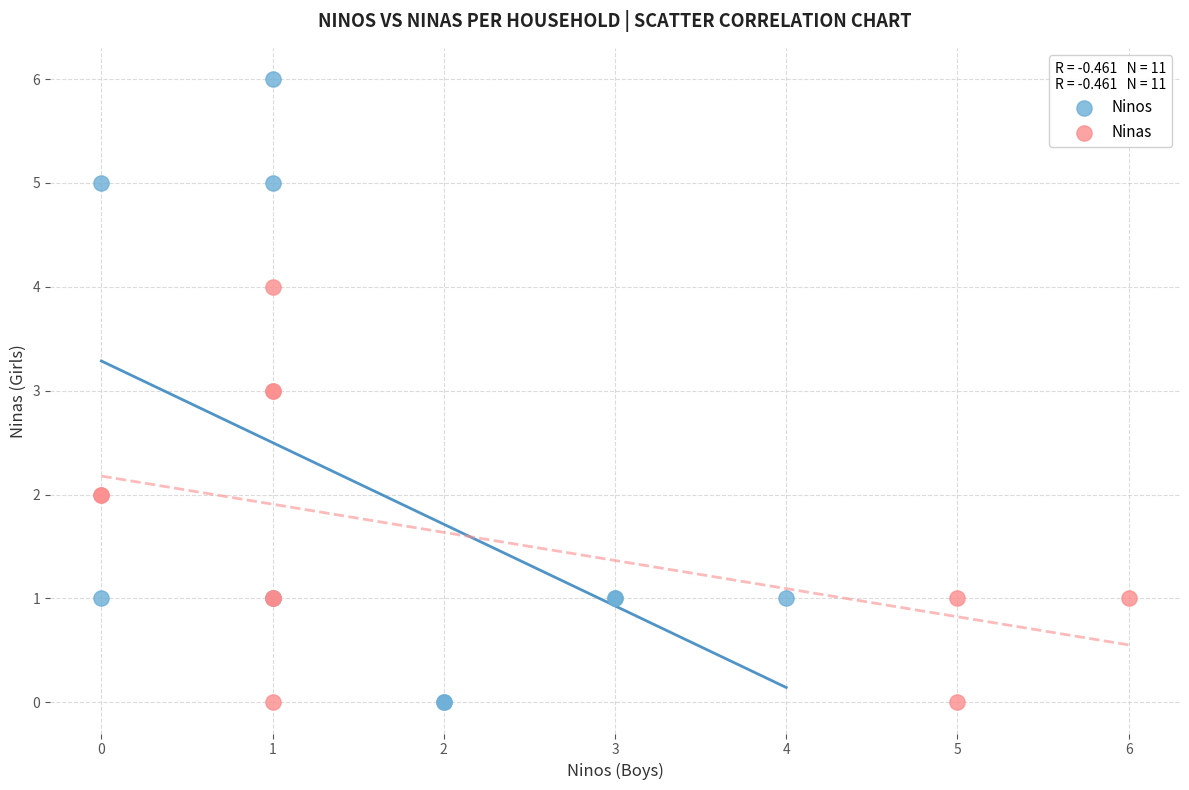

Which series reaches the maximum Y coordinate?

Ninos